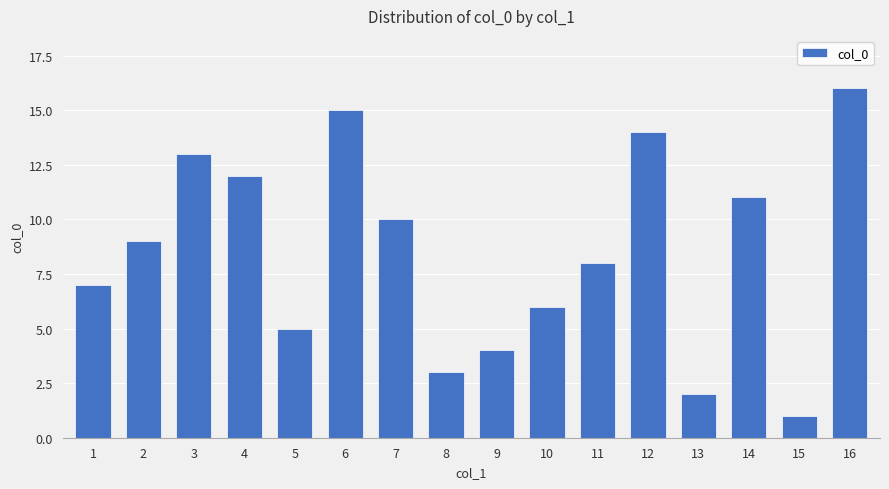

What is the difference between the second highest and second lowest values?

13